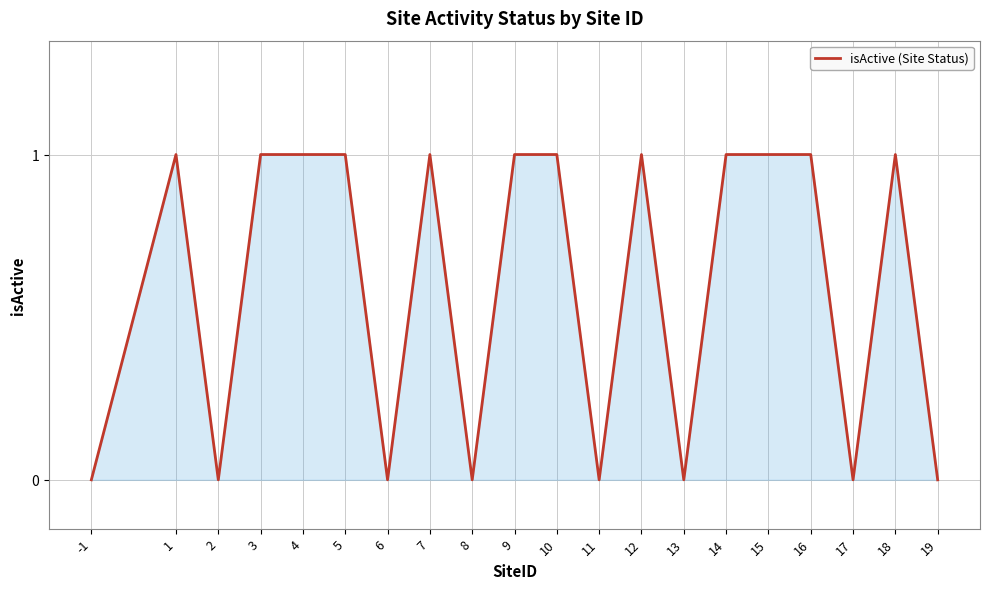

The value at 11 is 0. True or false?

True